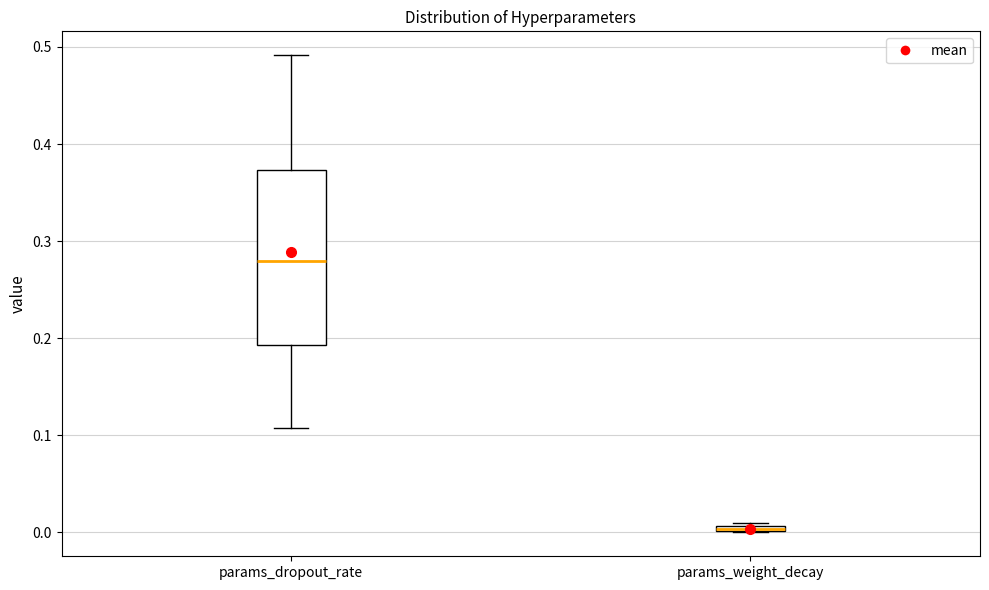

Where is the upper edge of the box for params_dropout_rate on the y-axis? The values are not printed on the chart, so give them approximately, as read against the axis.

0.37